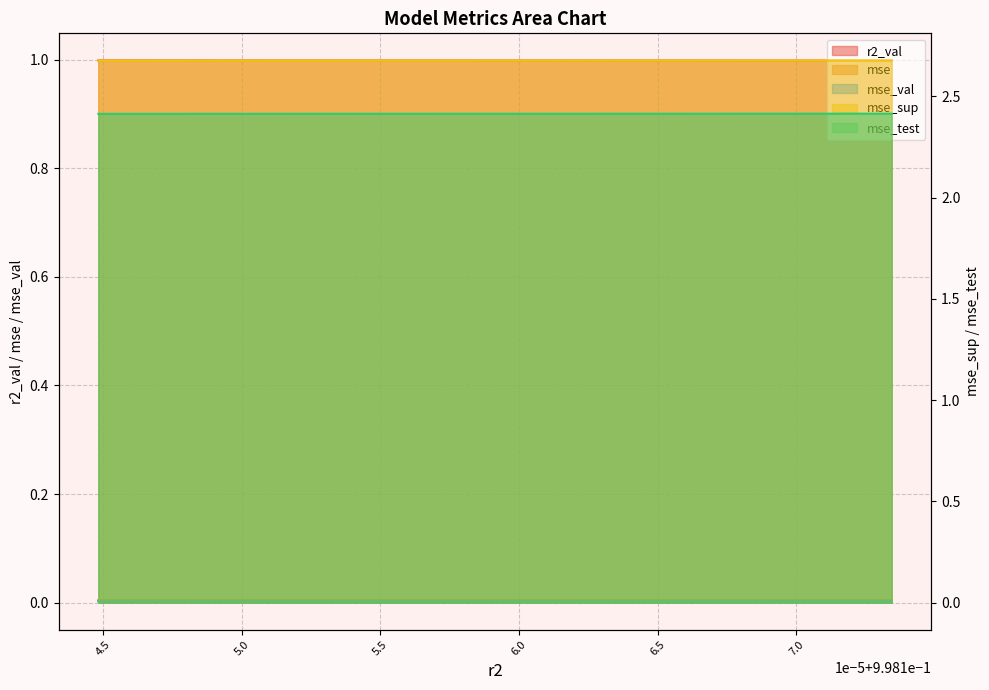

Reading right to left, what are all the values shown in this chart?

r2_val: 1.0	1.0	1.0	1.0	1.0	1.0	1.0	1.0	1.0	1.0
mse: 0.0	0.0	0.0	0.0	0.0	0.0	0.0	0.0	0.0	0.0
mse_sup: 2.7	2.7	2.7	2.7	2.7	2.7	2.7	2.7	2.7	2.7
mse_test: 2.4	2.4	2.4	2.4	2.4	2.4	2.4	2.4	2.4	2.4
mse_val: 0.0	0.0	0.0	0.0	0.0	0.0	0.0	0.0	0.0	0.0